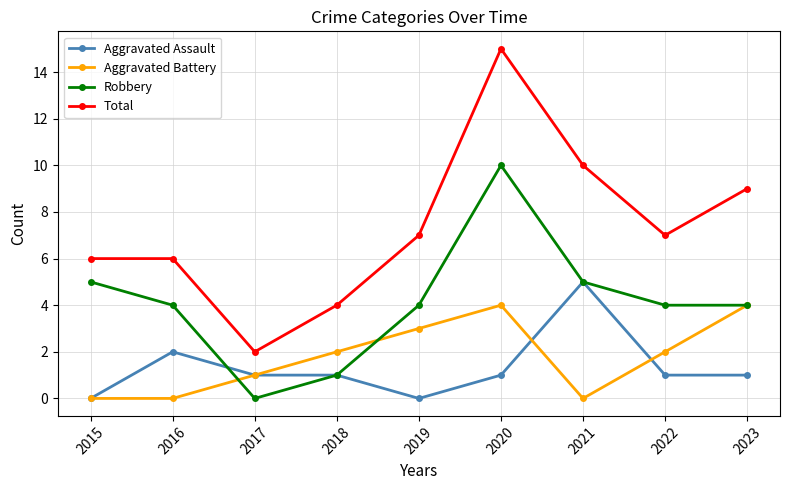

In Total, how many points are lower than both neighbors (excluding endpoints)?

2